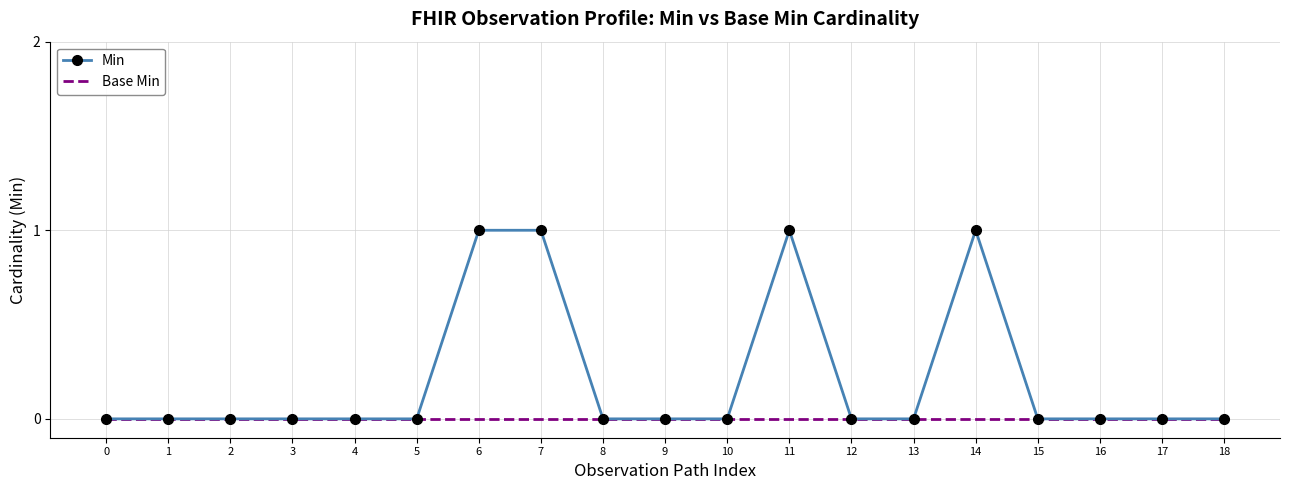

The Min series shows 1 at 9. True or false?

False